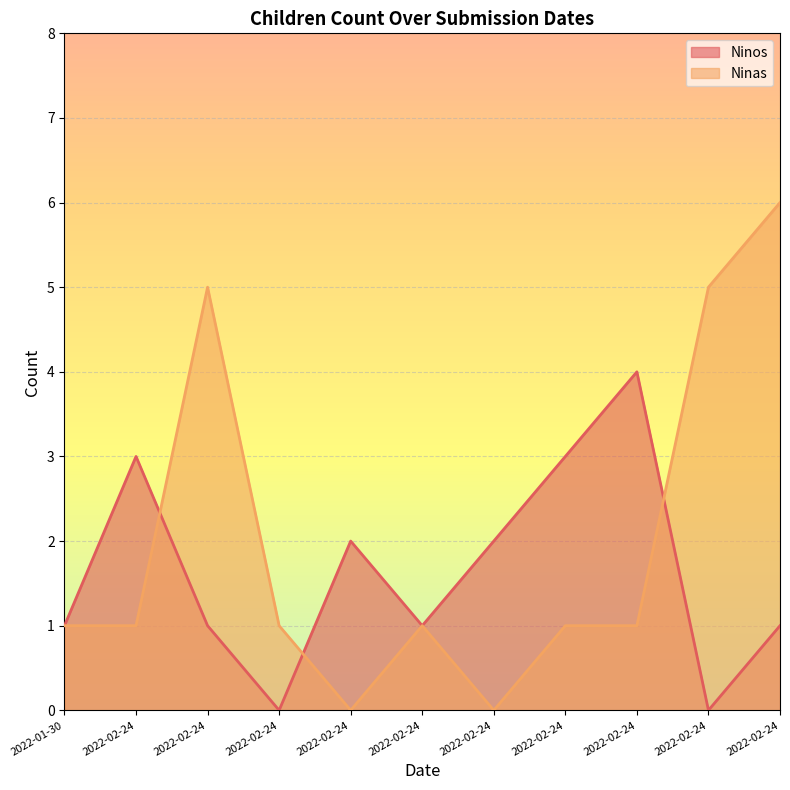

At which label does Ninas reach its peak?

2022-02-24